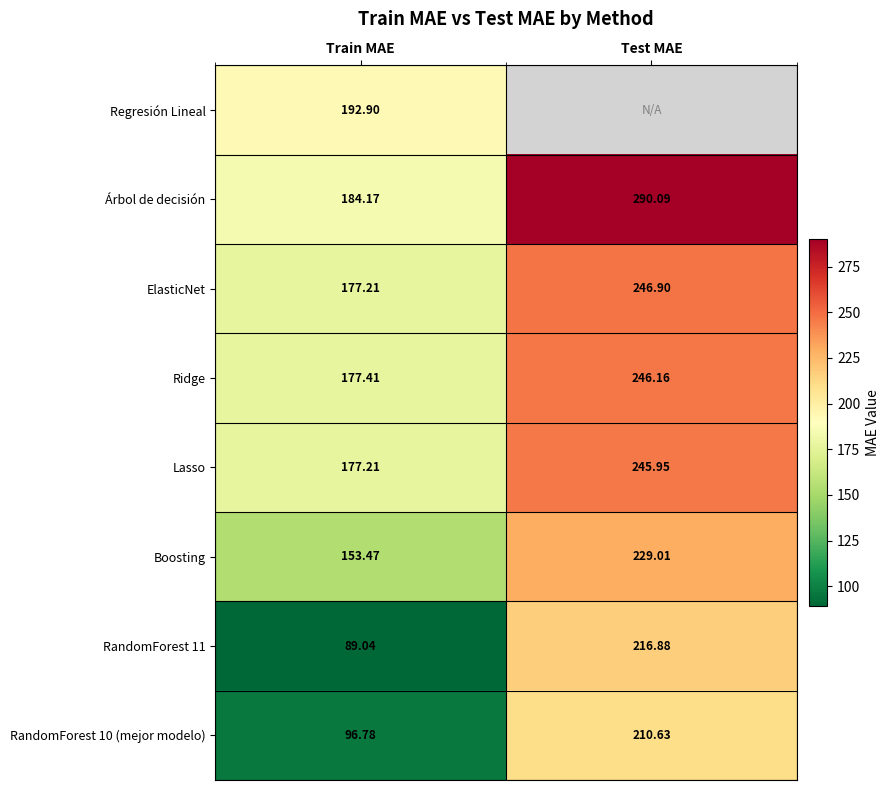

Which category has the highest value in the RandomForest 11 series?

Test MAE